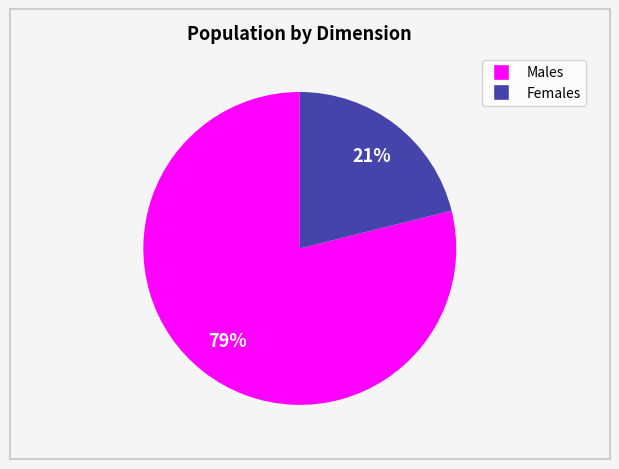

Does any single category account for the majority?

Yes